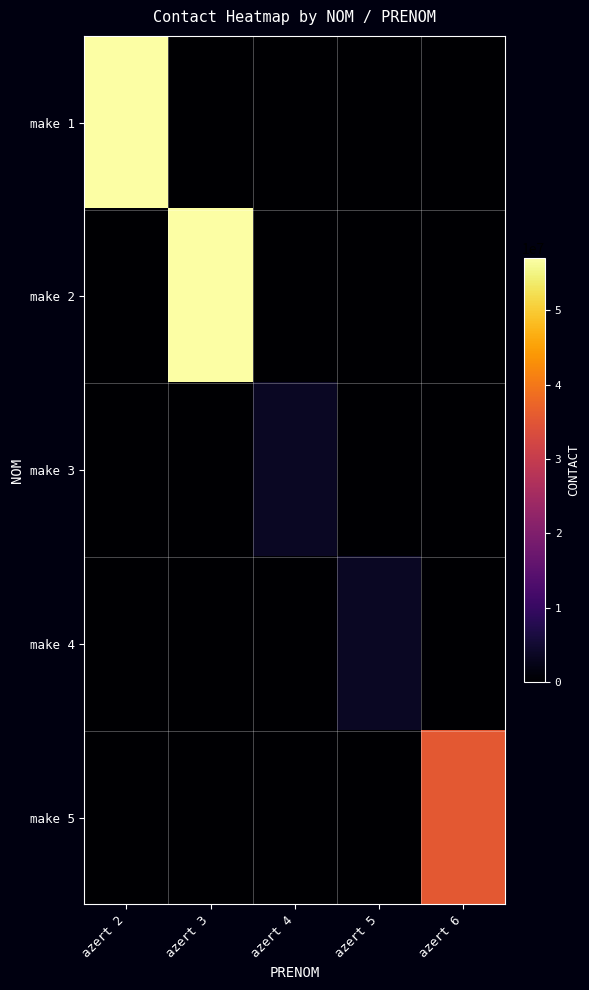

What is the maximum value shown in the chart?

56974523